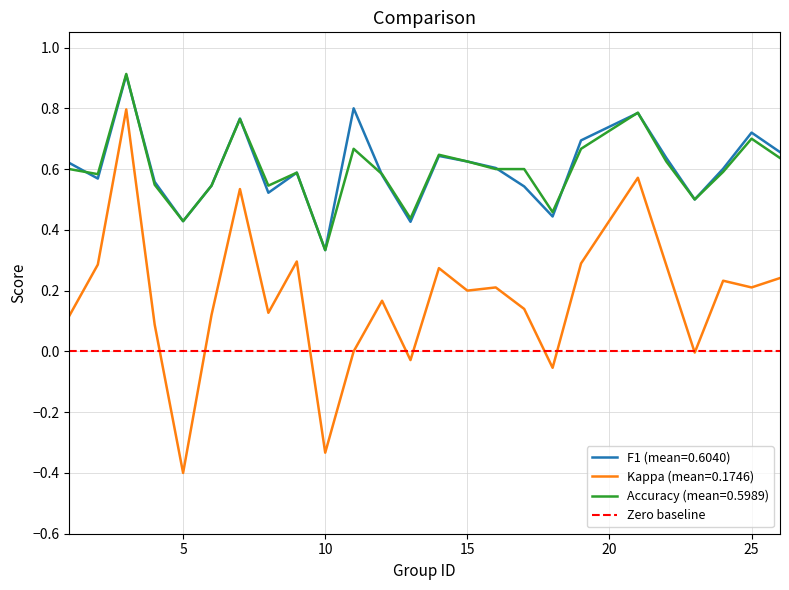

True or false: f1 has a value of 0.2 at 1.

False